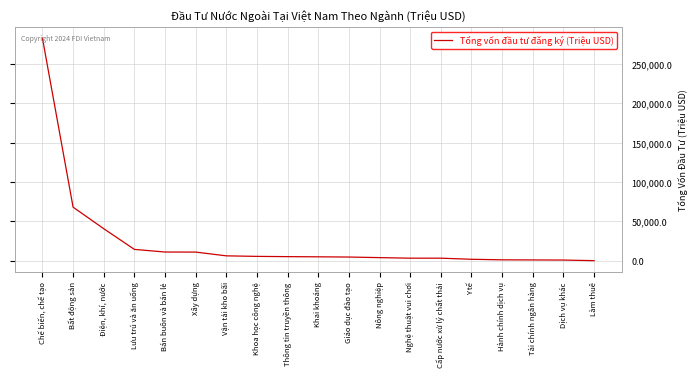

What is the difference between the maximum and second lowest values?

282258.7